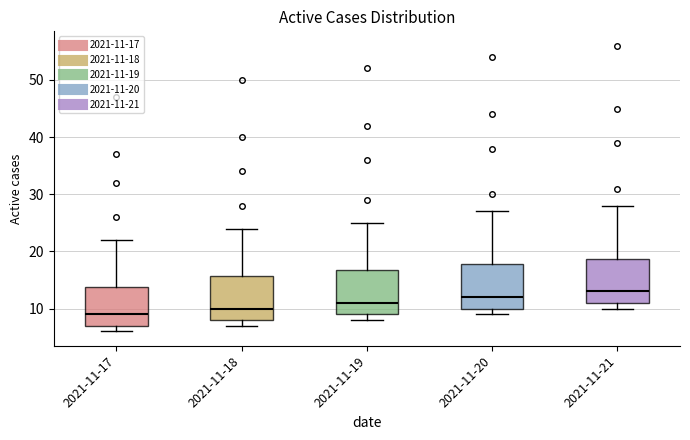

Where does the median line of the box for 2021-11-21 sit on the y-axis? The values are not printed on the chart, so give them approximately, as read against the axis.

13